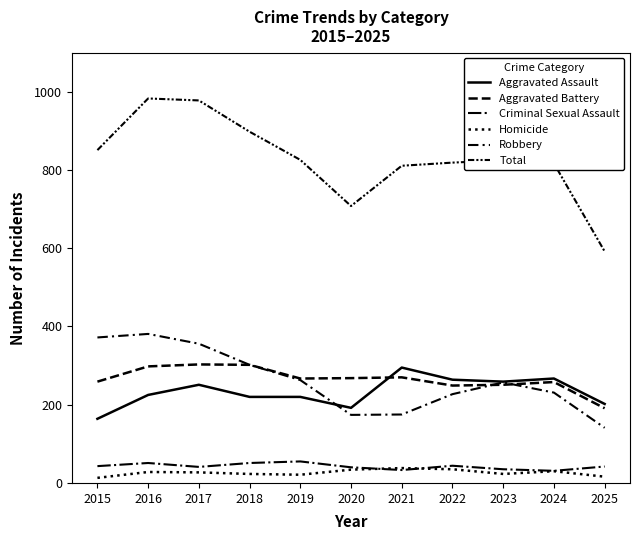

True or false: Homicide and Aggravated Assault intersect in this chart.

False